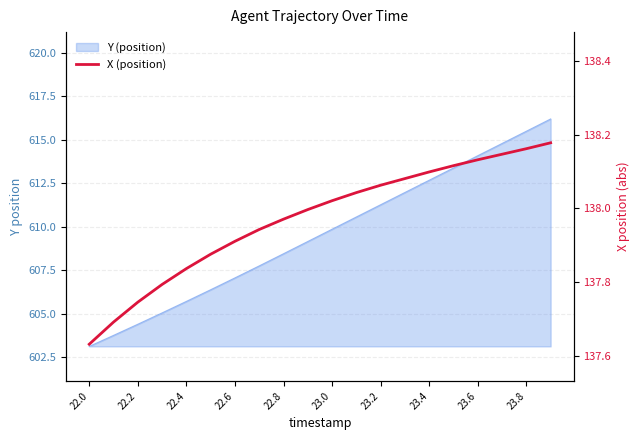

How many lines are shown in the chart?

1